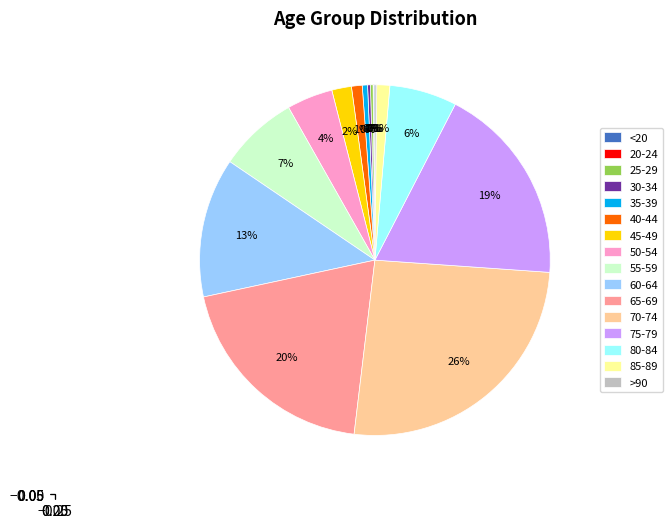

The 65-69 slice represents 8% of the pie. True or false?

False